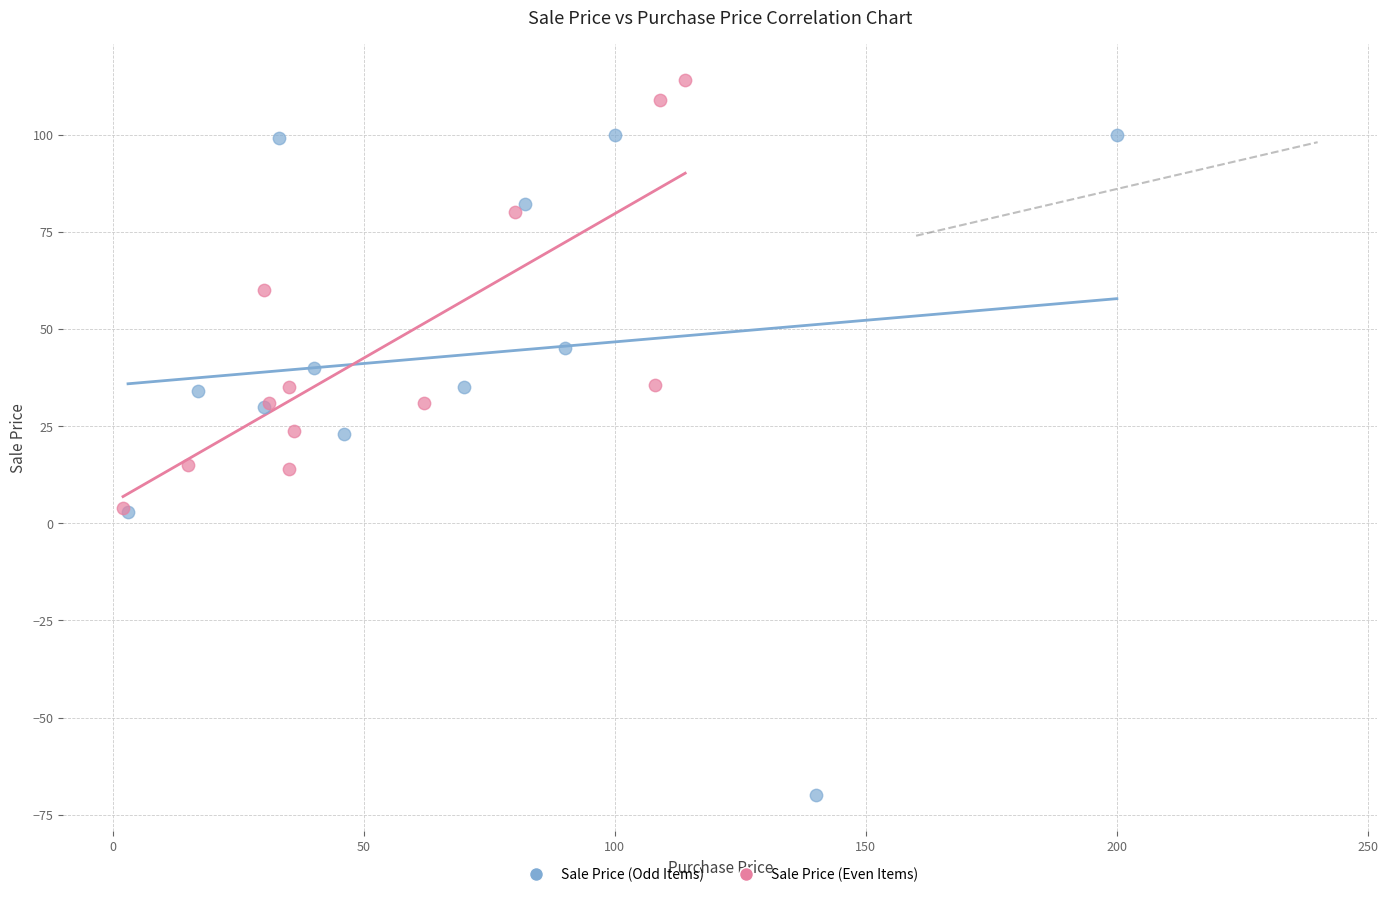

Which series reaches the maximum Y coordinate?

Sale Price (Even Items)